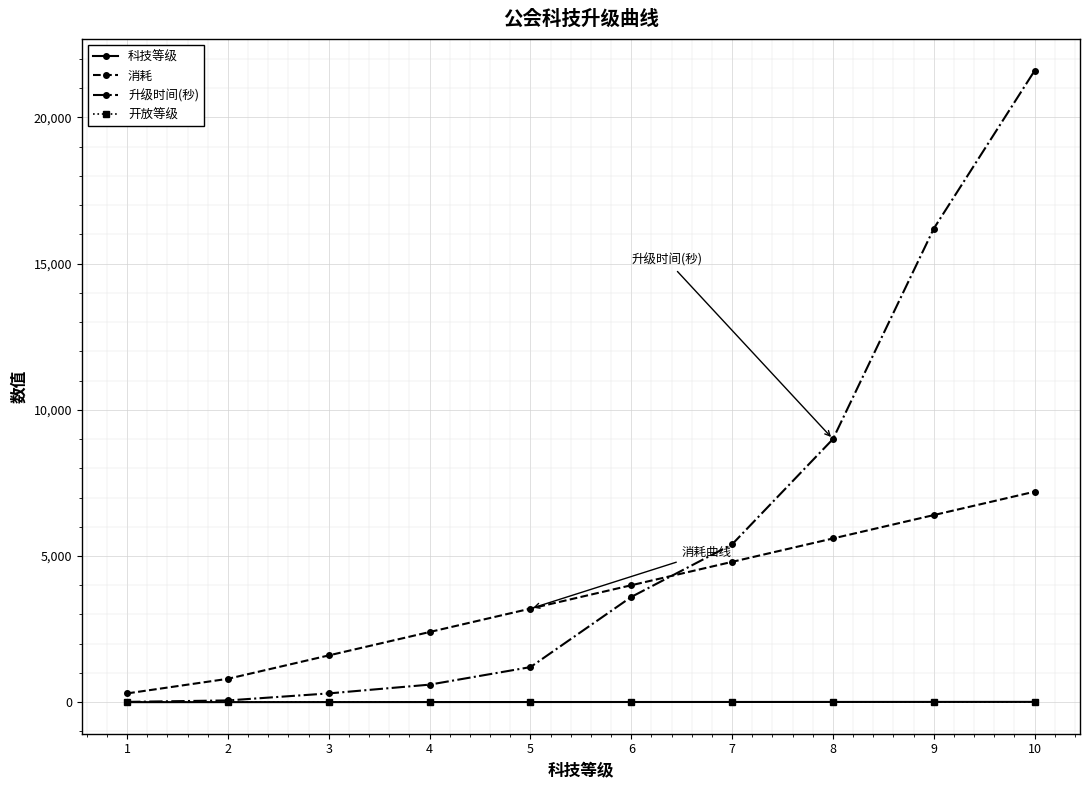

At which category is the sum across all series the highest?

10